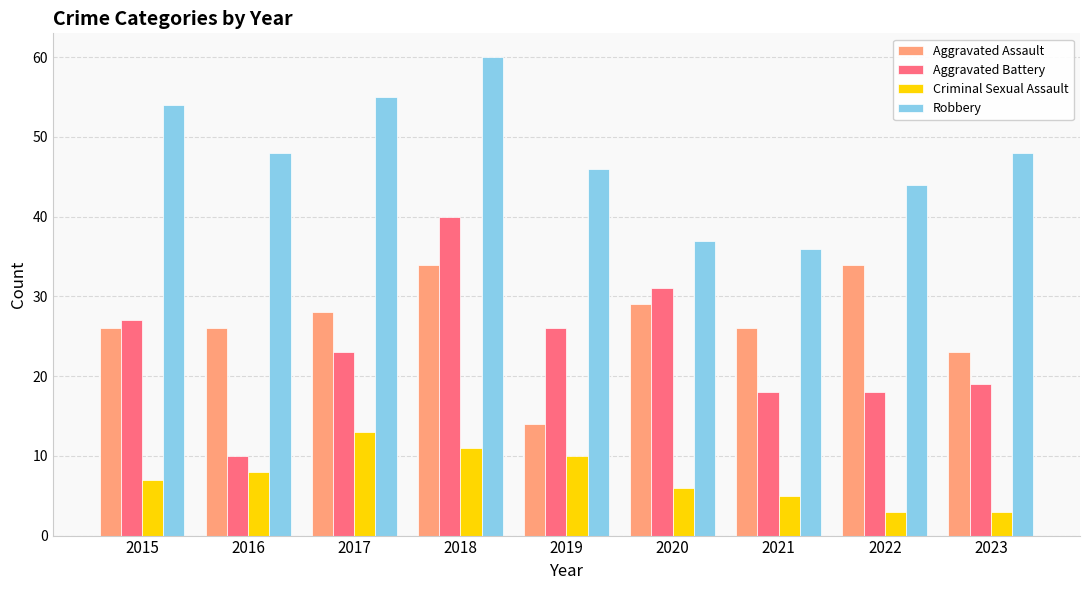

The Aggravated Battery series shows 19 at 2023. True or false?

True